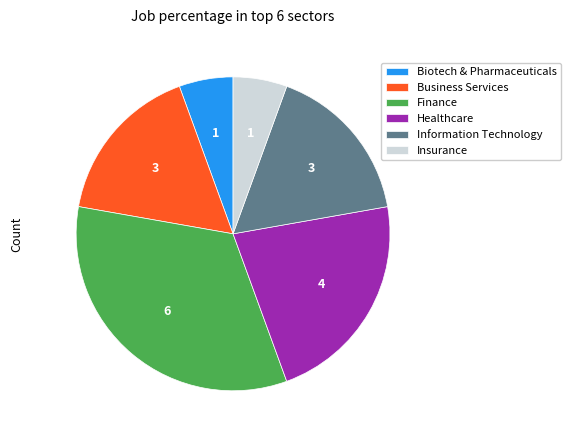

Approximately how many times larger is the value at Business Services compared to Biotech & Pharmaceuticals?

3.0